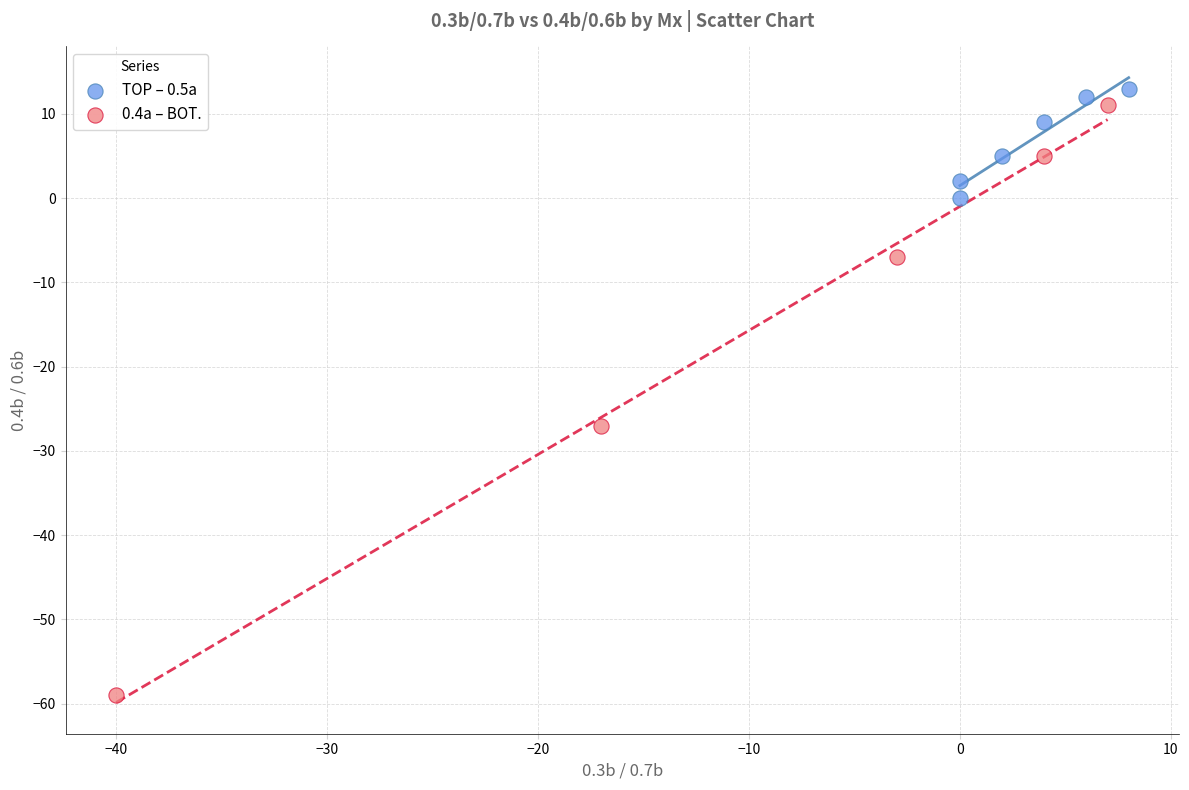

Which series has the largest Y range (max minus min)?

0.4a – BOT.